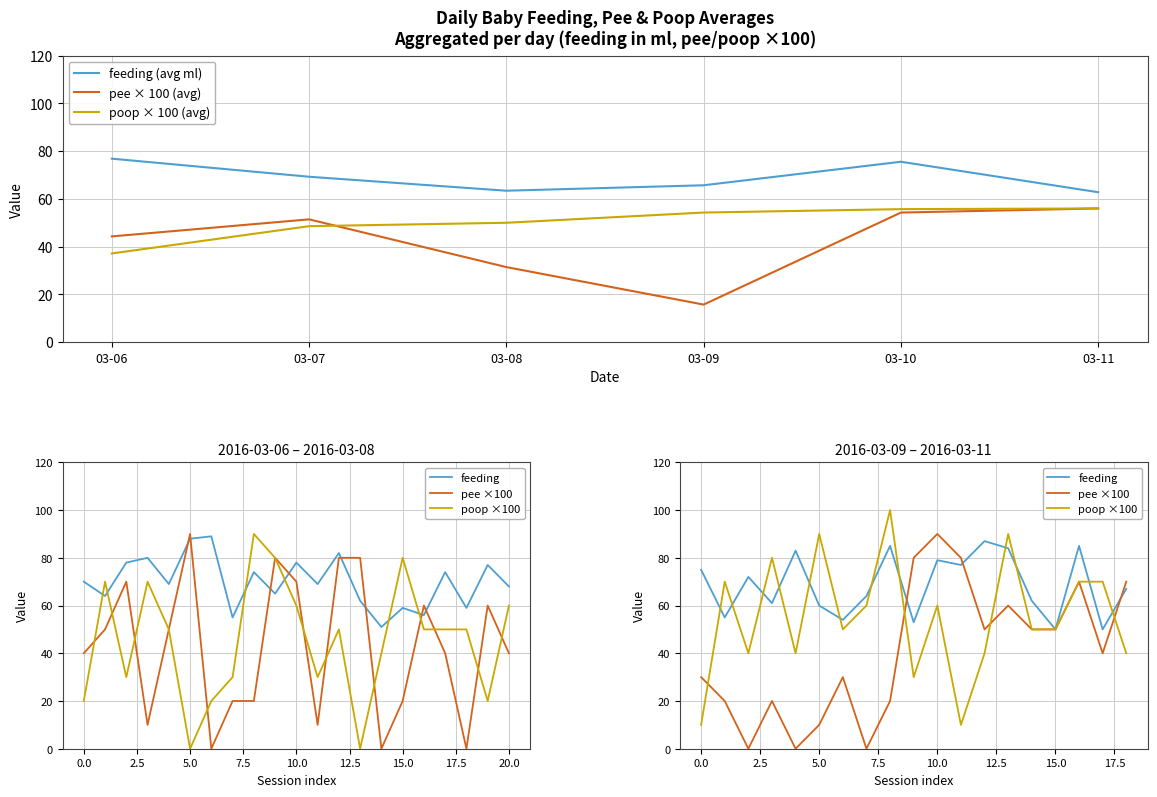

True or false: pee × 100 (avg) and feeding (avg ml) intersect in this chart.

False